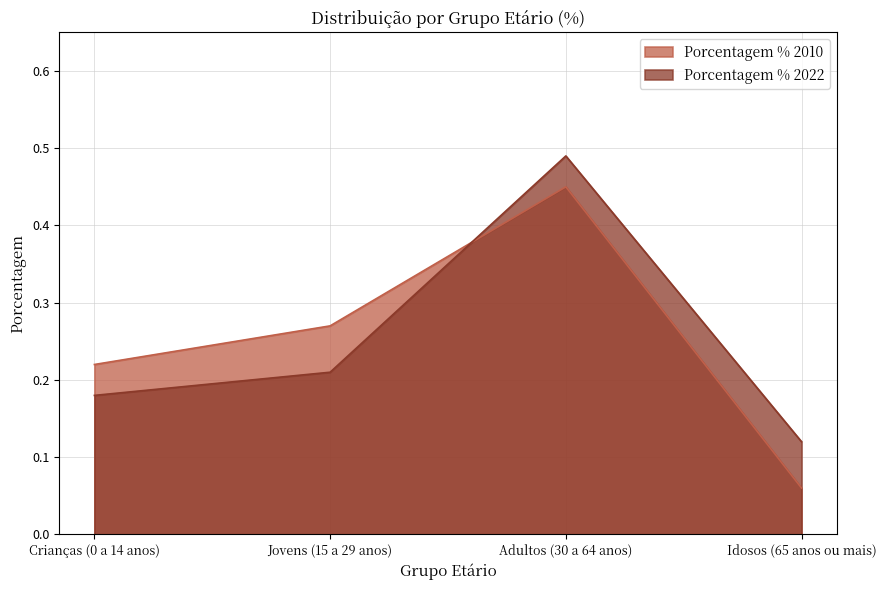

What is the lowest value of the Porcentagem % 2022 series?

0.1